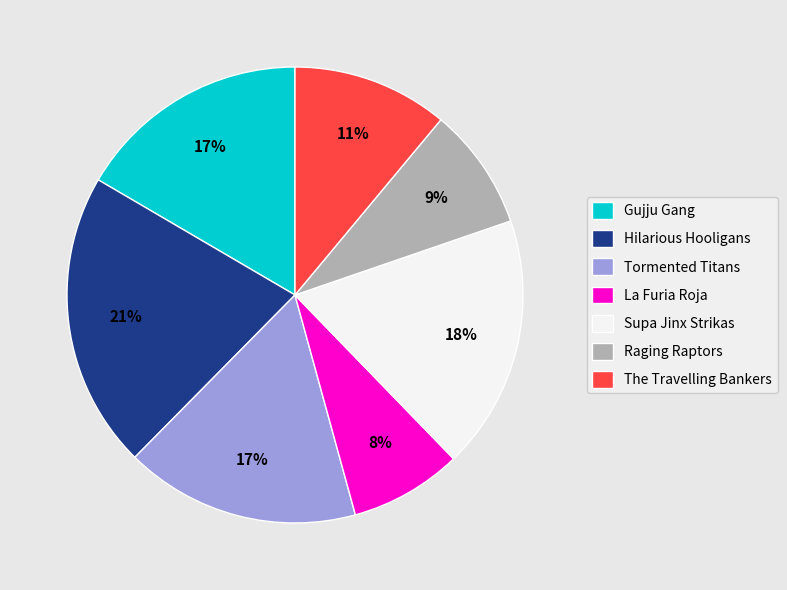

What is the smallest slice in the pie chart?

La Furia Roja